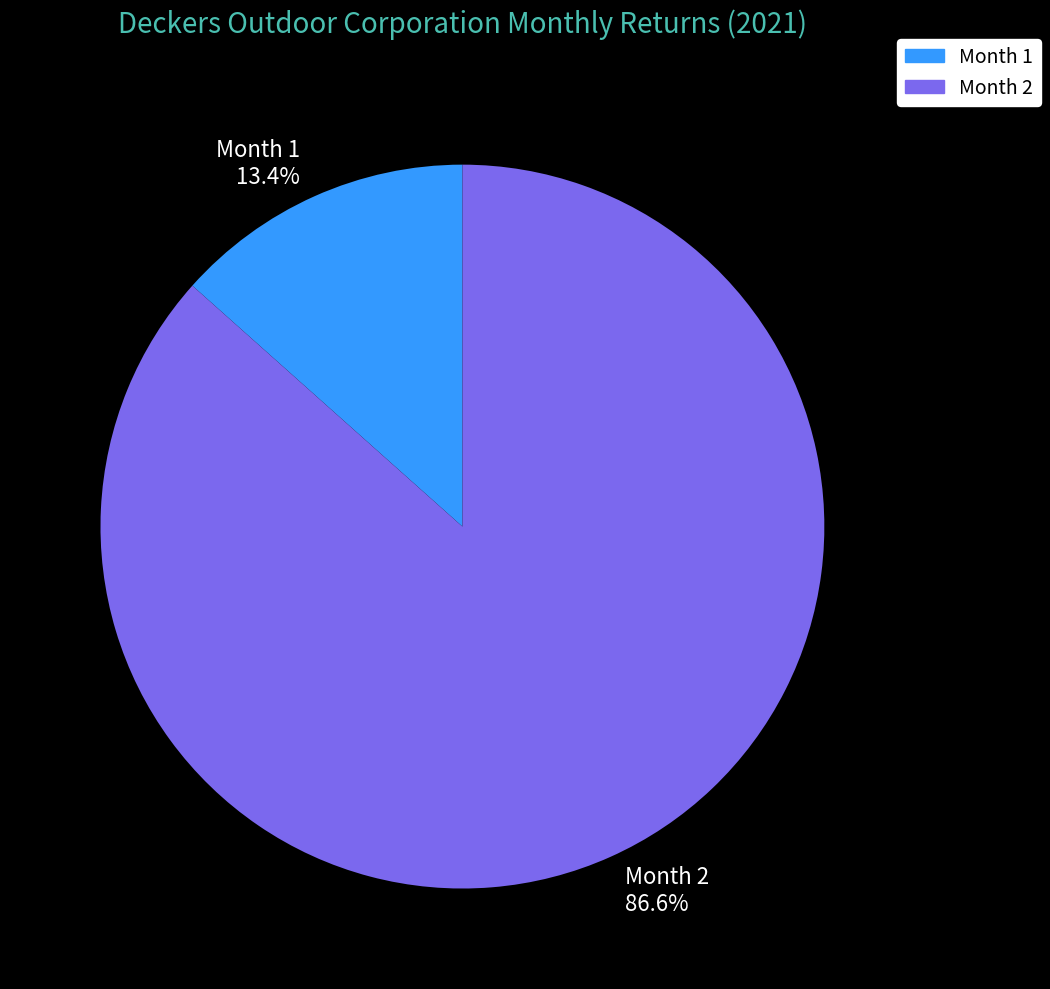

Between Month 2 and Month 1, which is larger?

Month 2